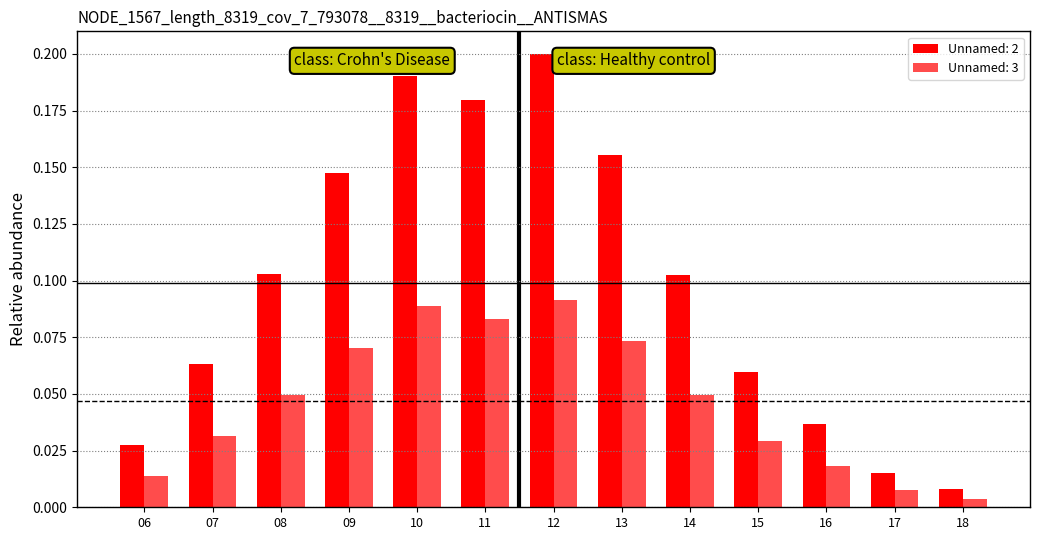

Which has a higher value, 09 or 06?

09